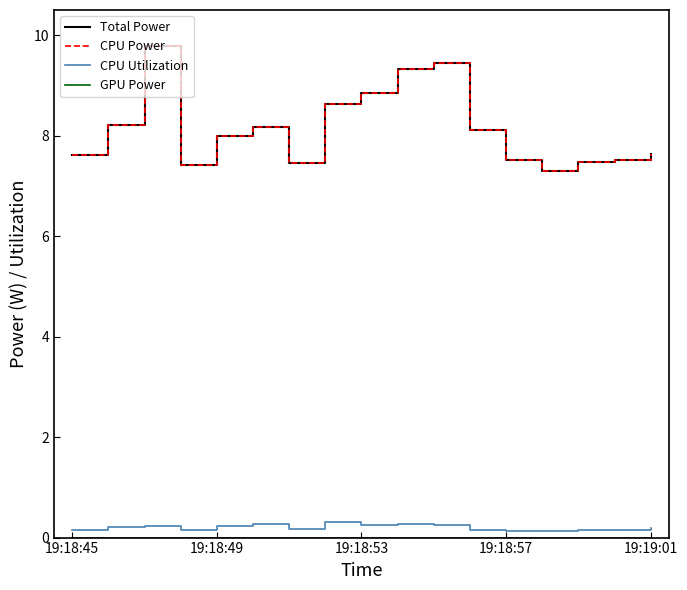

What is the average value of the Total Power series?

8.1